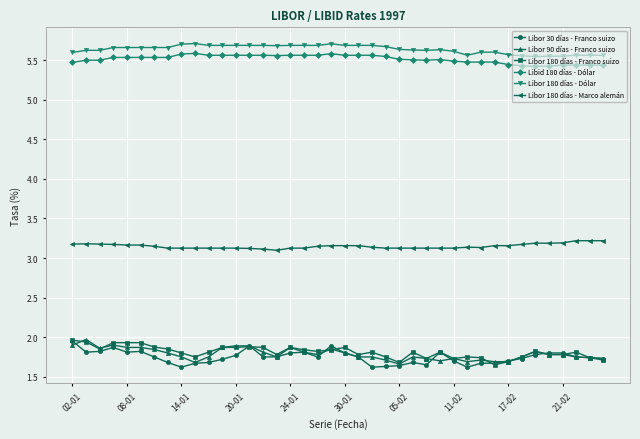

True or false: Libor 30 días - Franco suizo and Libor 180 días - Marco alemán cross at least once.

False